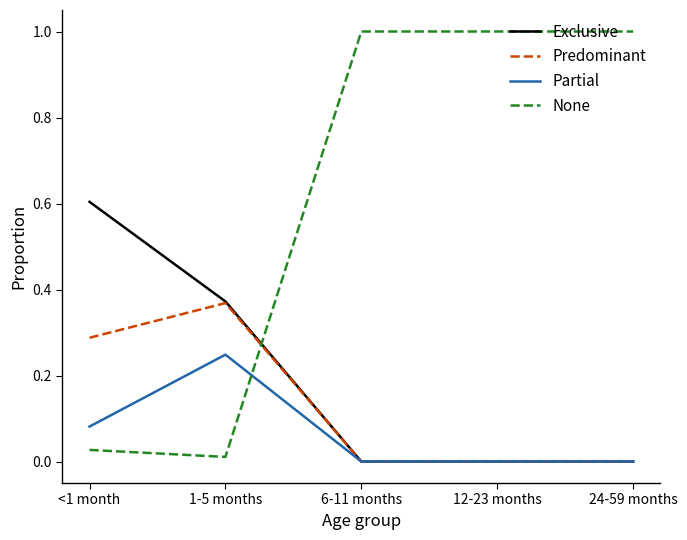

What is the total value across all series at 1-5 months?

1.0